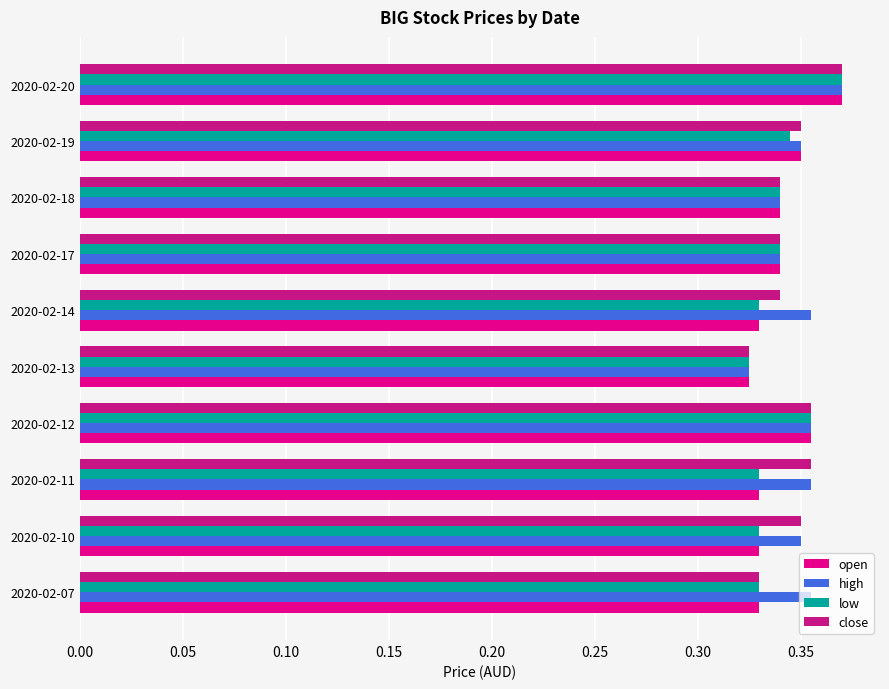

What is the highest value of the high series?

0.4